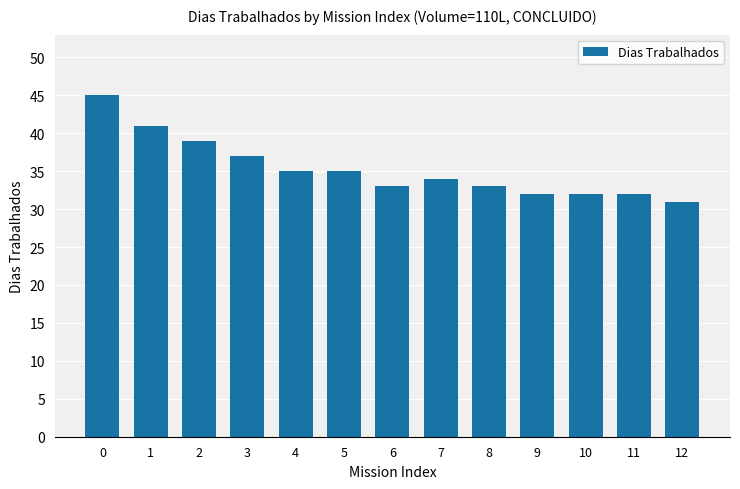

What is the difference between the values at 4 and 3?

2